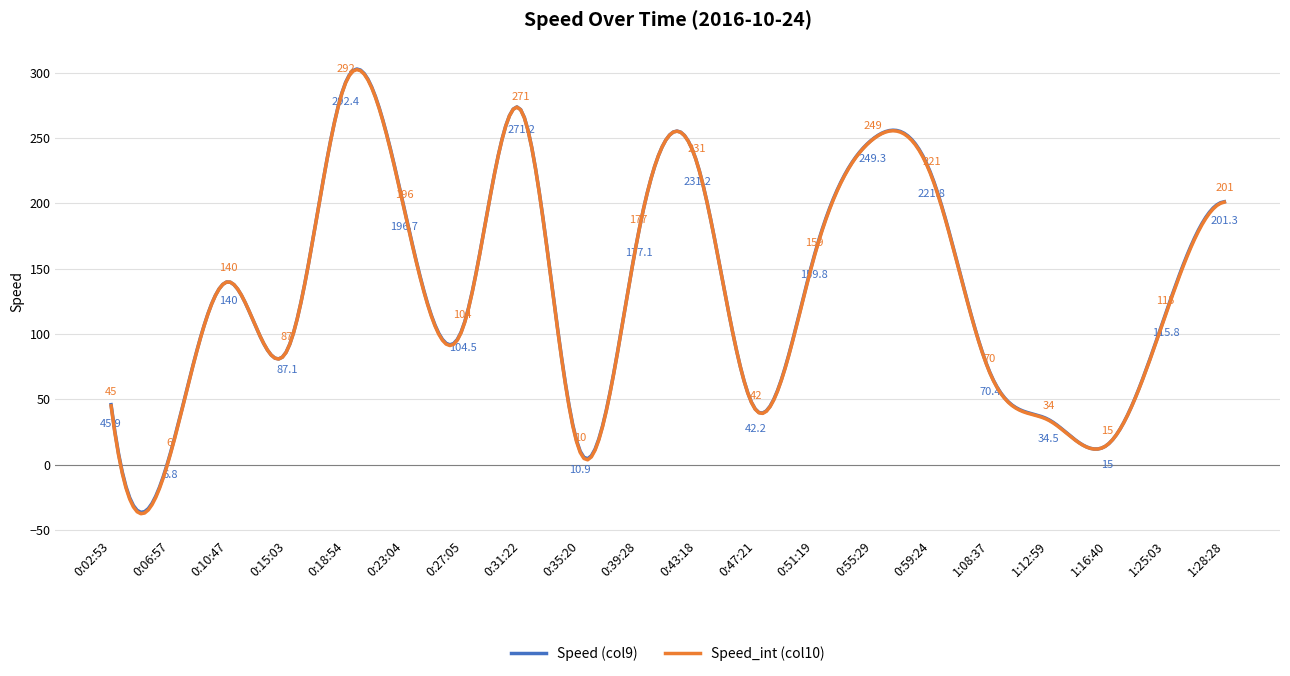

What is the minimum value for Speed (col9)?

-36.5